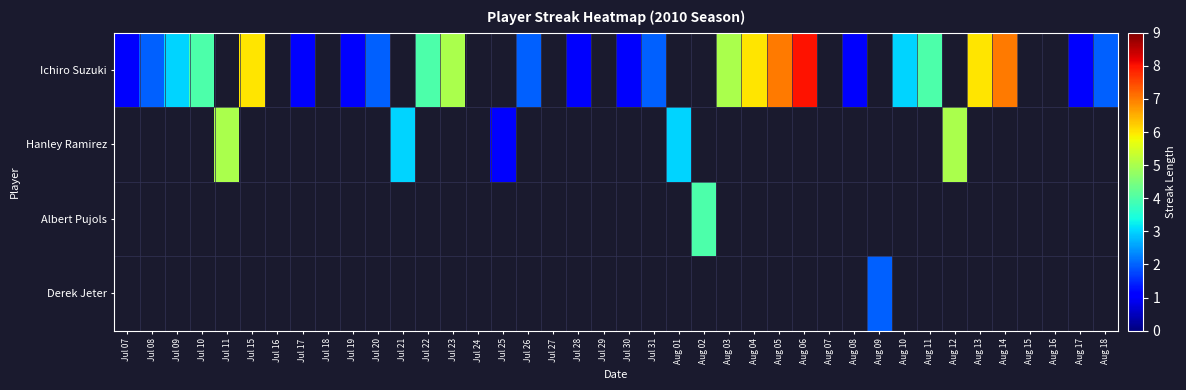

Rank the series by their maximum value, from highest to lowest.

Ichiro Suzuki, Hanley Ramirez, Albert Pujols, Derek Jeter